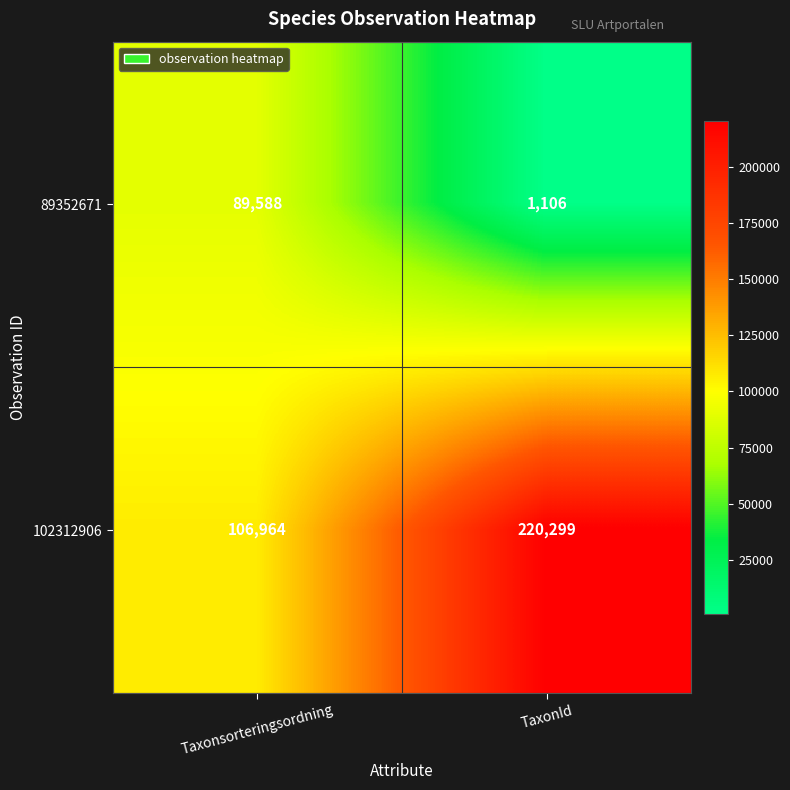

At which category is the sum across all series the highest?

TaxonId